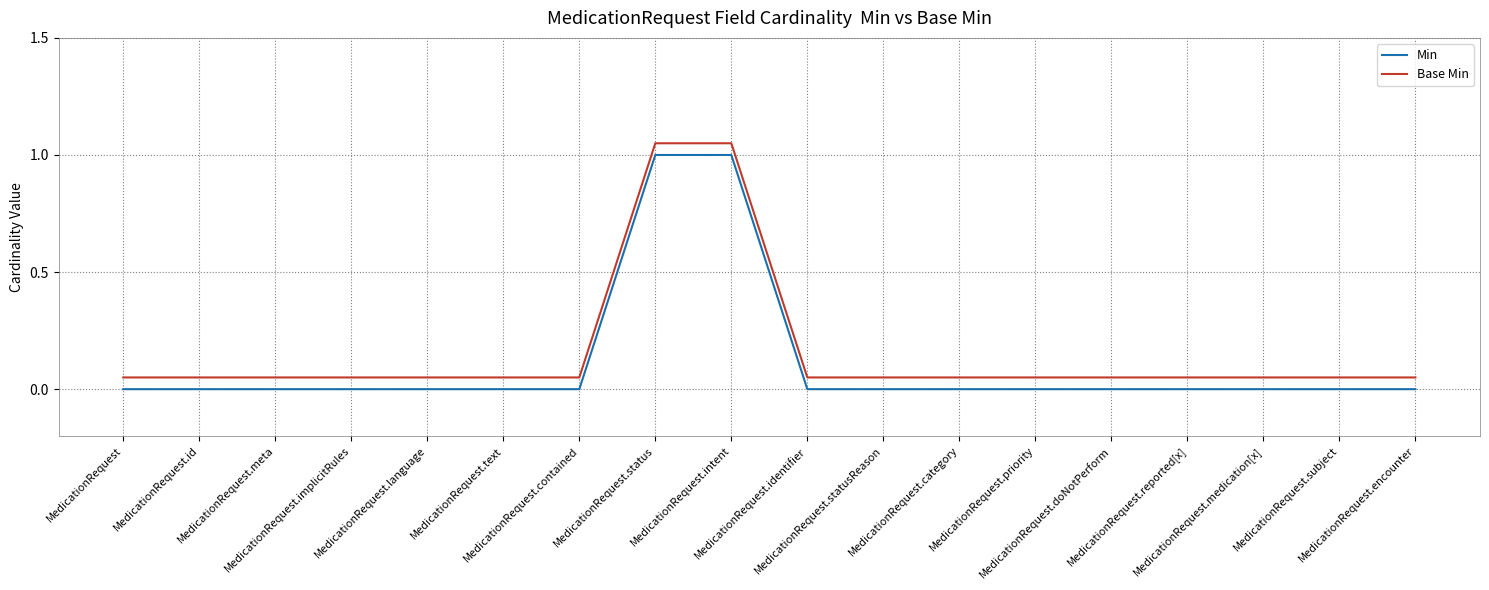

What is the difference between the maximum and minimum values in the Base Min series?

1.0